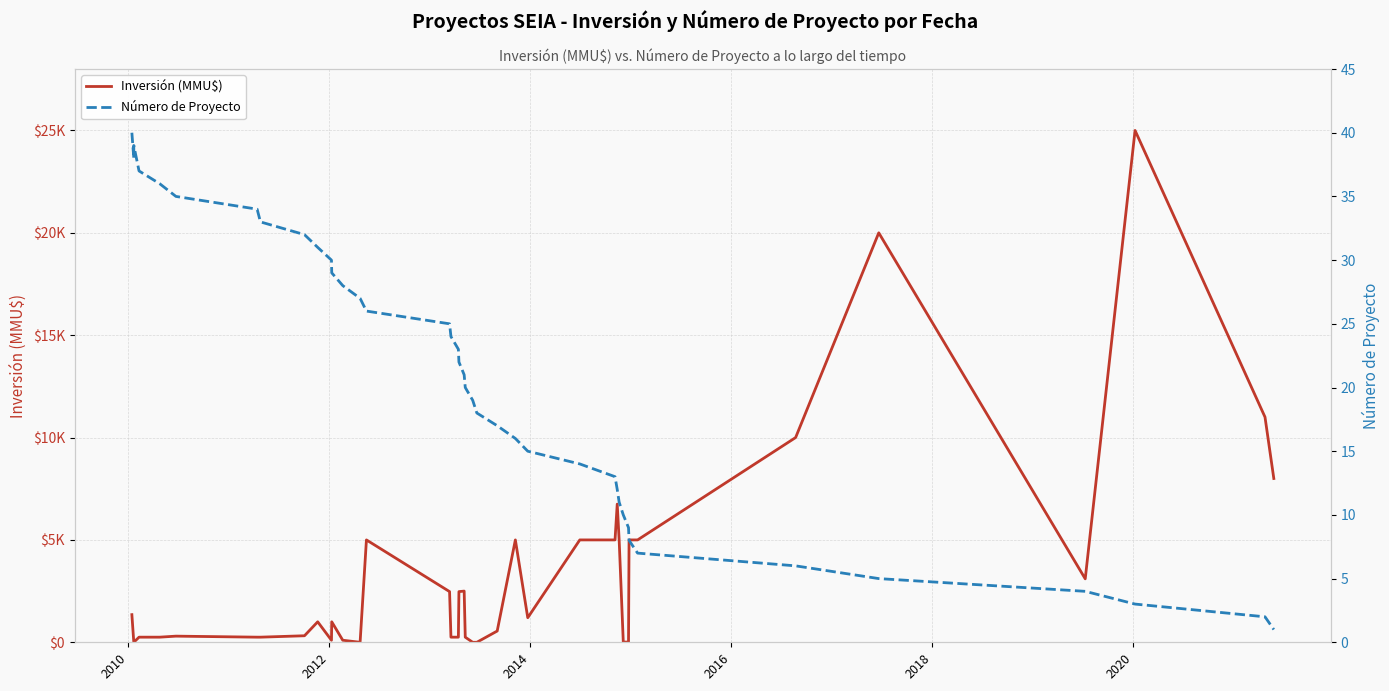

Which series has the largest range (max minus min)?

Inversión (MMU$)